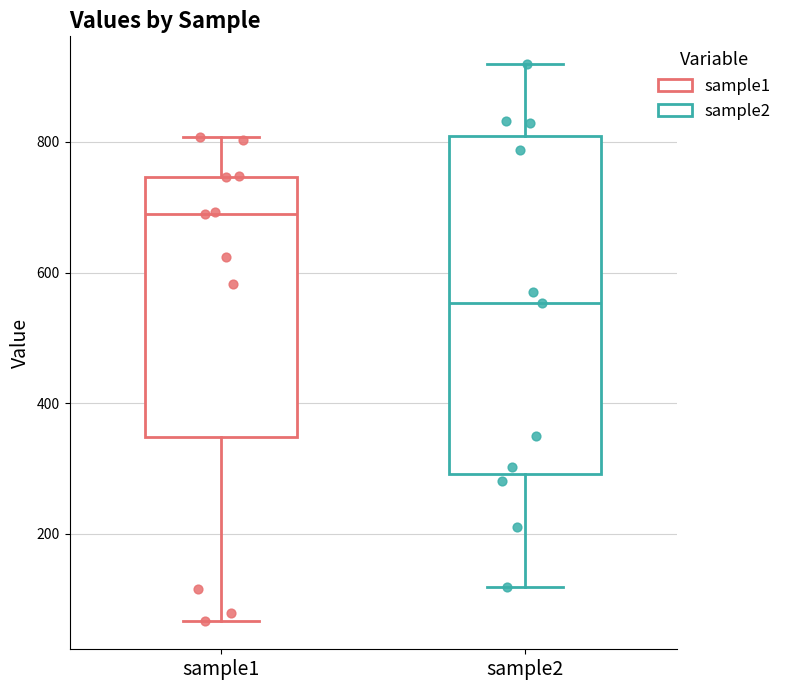

Reading left to right, read every box against the y-axis: the position of its median line, the range the box covers, and the ends of its whiskers. The values are not printed on the chart, so give them approximately, as read against the axis.

sample1: median 700, box 340 to 740, whiskers 60 to 800
sample2: median 560, box 300 to 800, whiskers 120 to 920